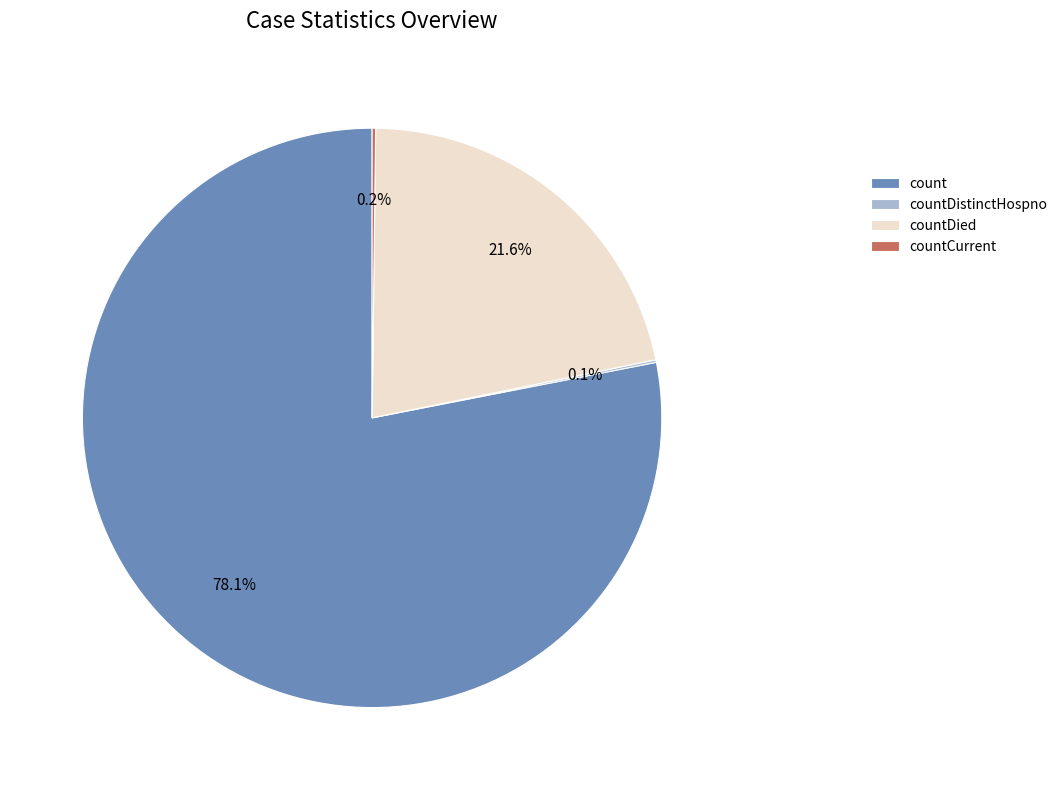

Which category accounts for the majority?

count